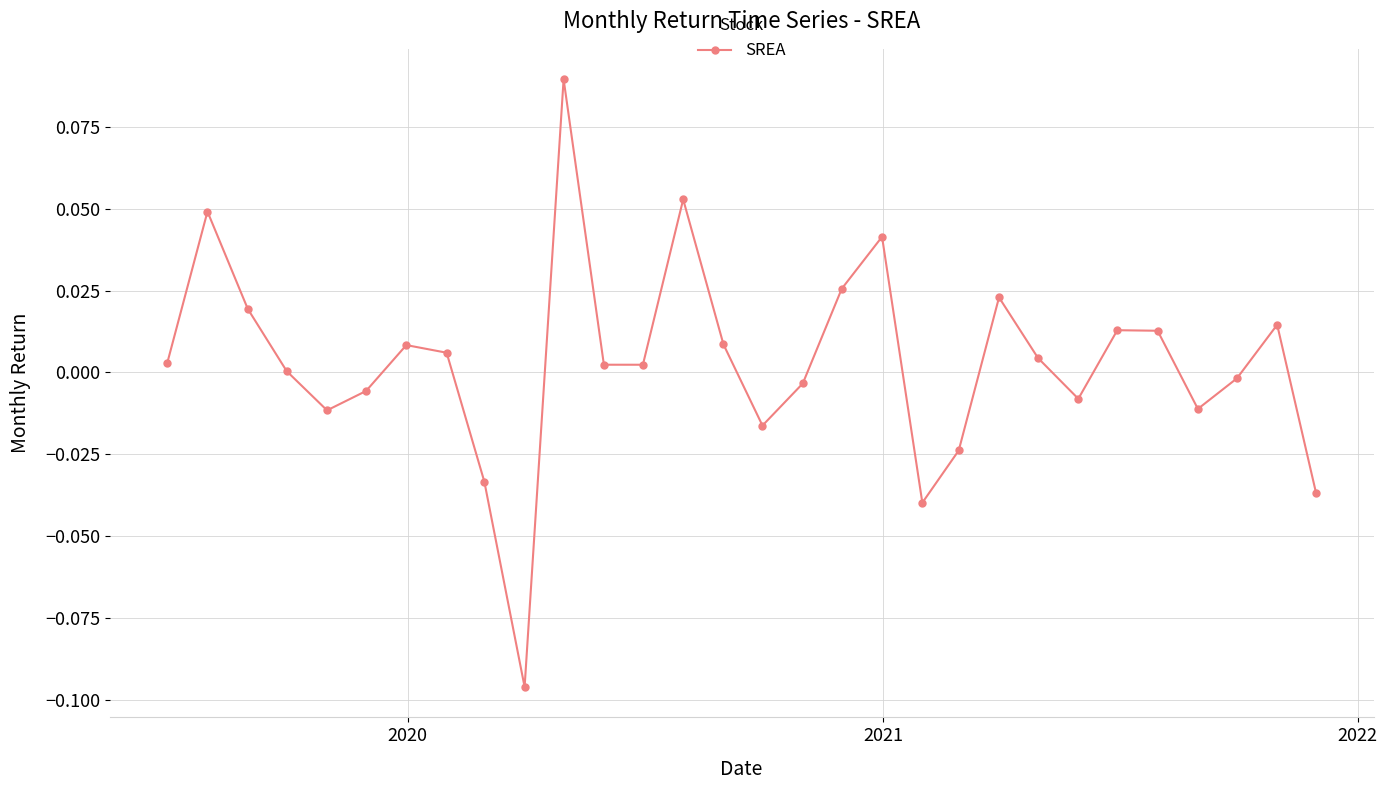

How many lines are shown in the chart?

1